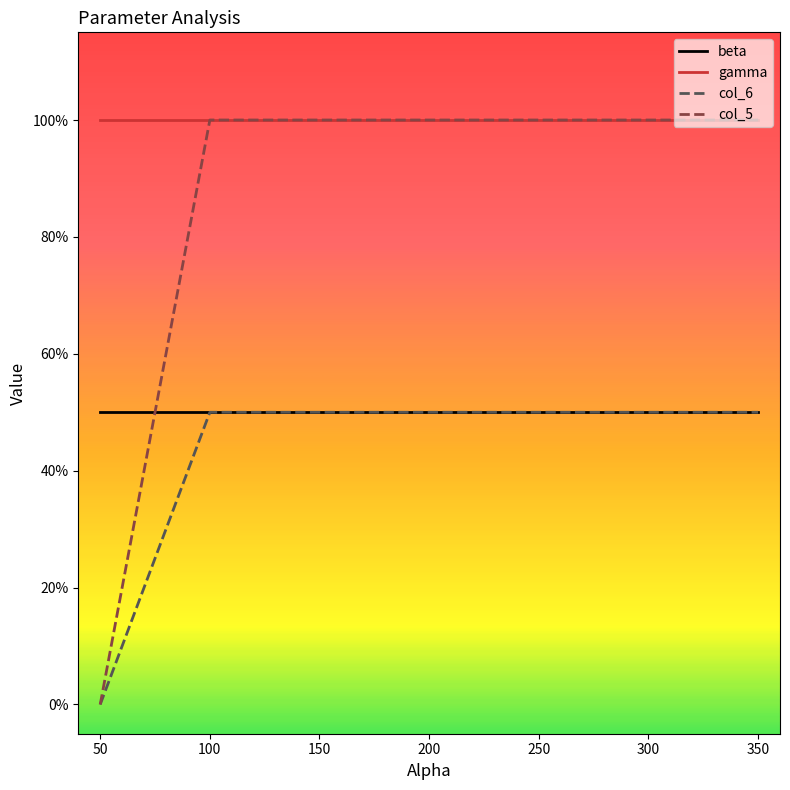

True or false: col_5 and gamma intersect in this chart.

False